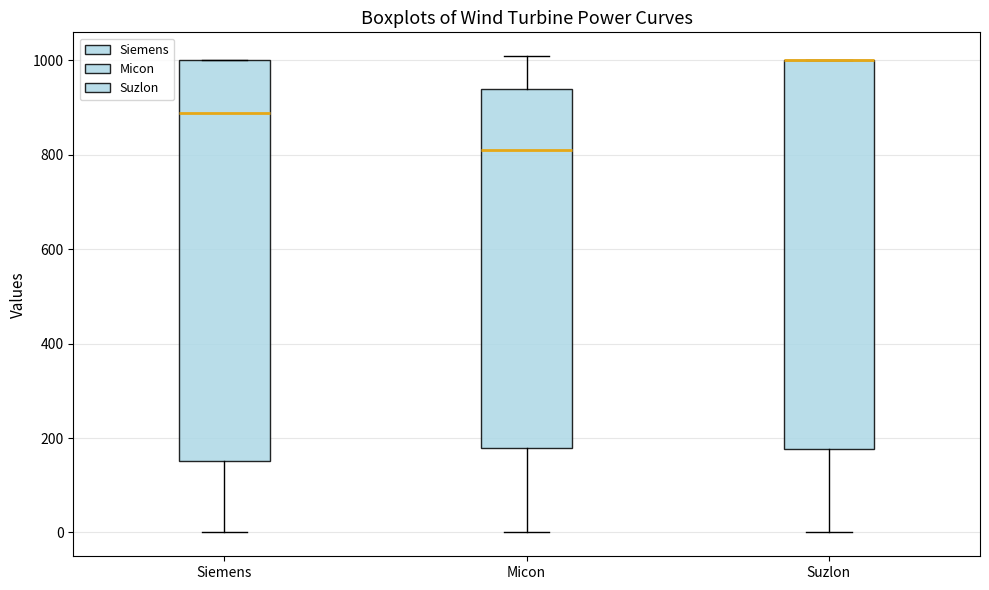

Where does the upper whisker of the box for Micon end on the y-axis? The values are not printed on the chart, so give them approximately, as read against the axis.

1000